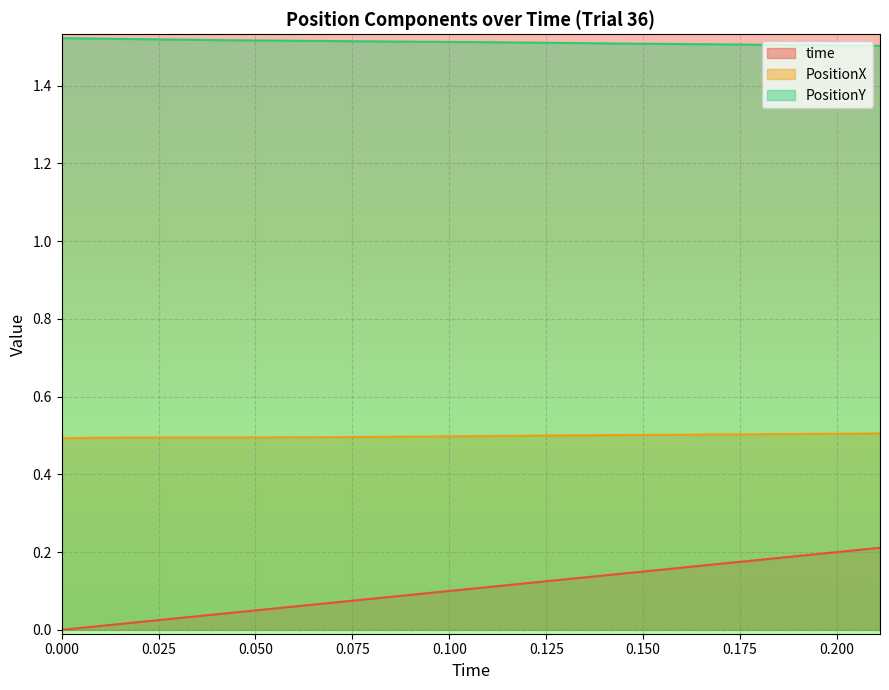

What is the sum of the time values at 0.06666667 and 0.1444445?

0.2